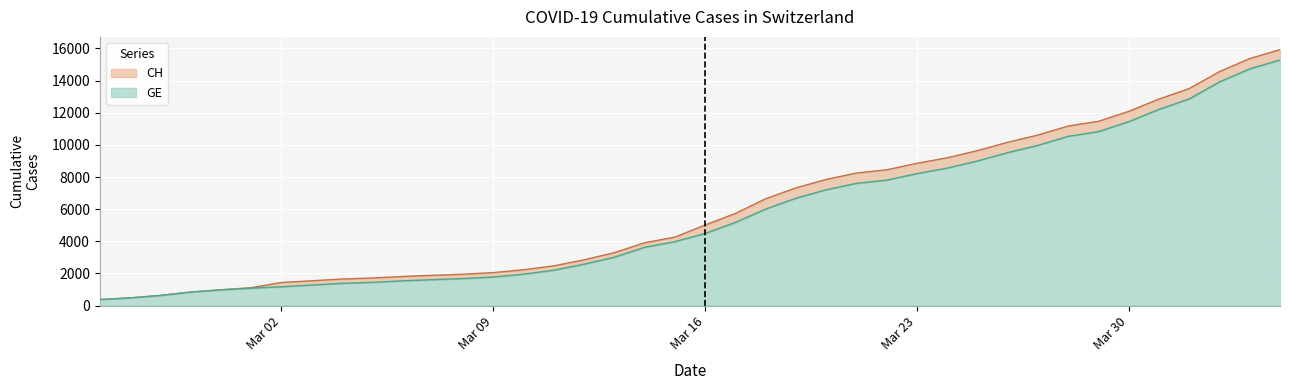

What is the difference between the CH values at 2020-03-27 and 2020-03-04?

8961